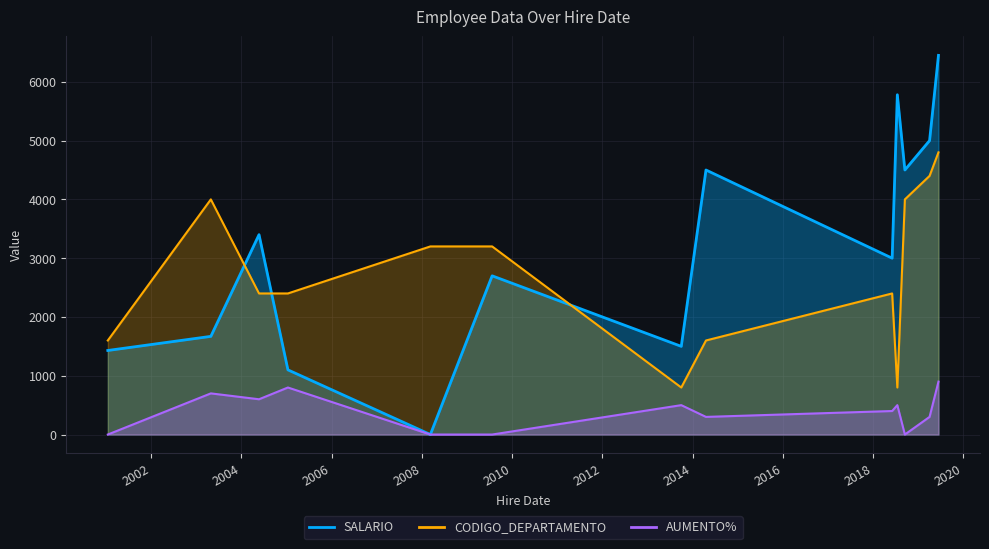

Rank the series by their maximum value, from lowest to highest.

AUMENTO%, CODIGO_DEPARTAMENTO, SALARIO